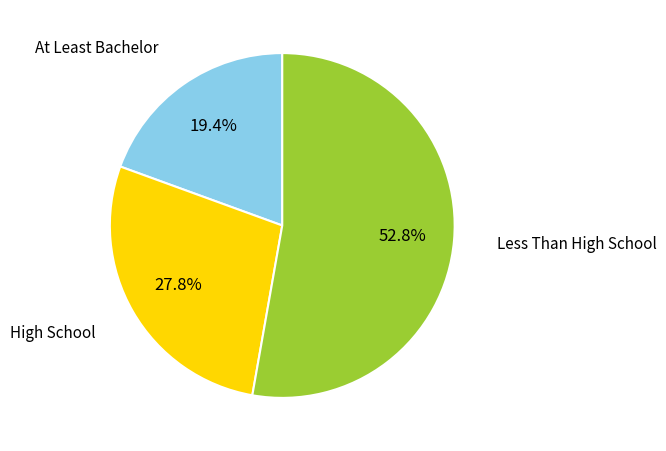

Between High School and Less Than High School, which is larger?

Less Than High School